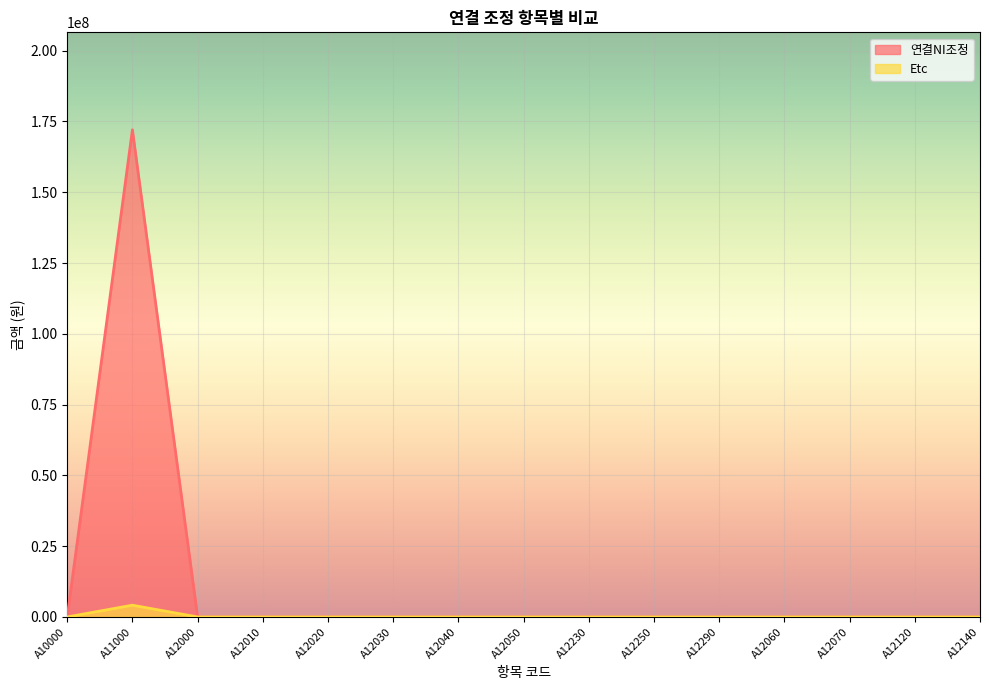

Reading right to left, what are all the values shown in this chart?

연결NI조정: A12140=0	A12120=0	A12070=0	A12060=0	A12290=0	A12250=0	A12230=0	A12050=0	A12040=0	A12030=0	A12020=0	A12010=0	A12000=0	A11000=172052596	A10000=0
Etc: A12140=0	A12120=0	A12070=0	A12060=0	A12290=0	A12250=0	A12230=0	A12050=0	A12040=0	A12030=0	A12020=0	A12010=0	A12000=0	A11000=4157280	A10000=0